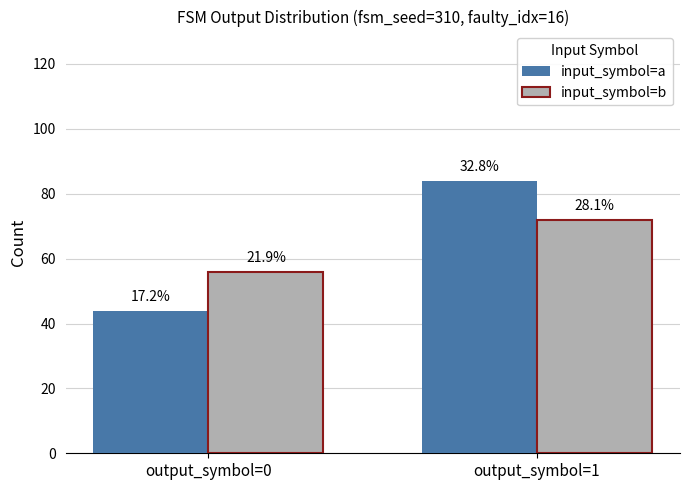

The value of input_symbol=b at output_symbol=1 is 108. True or false?

False